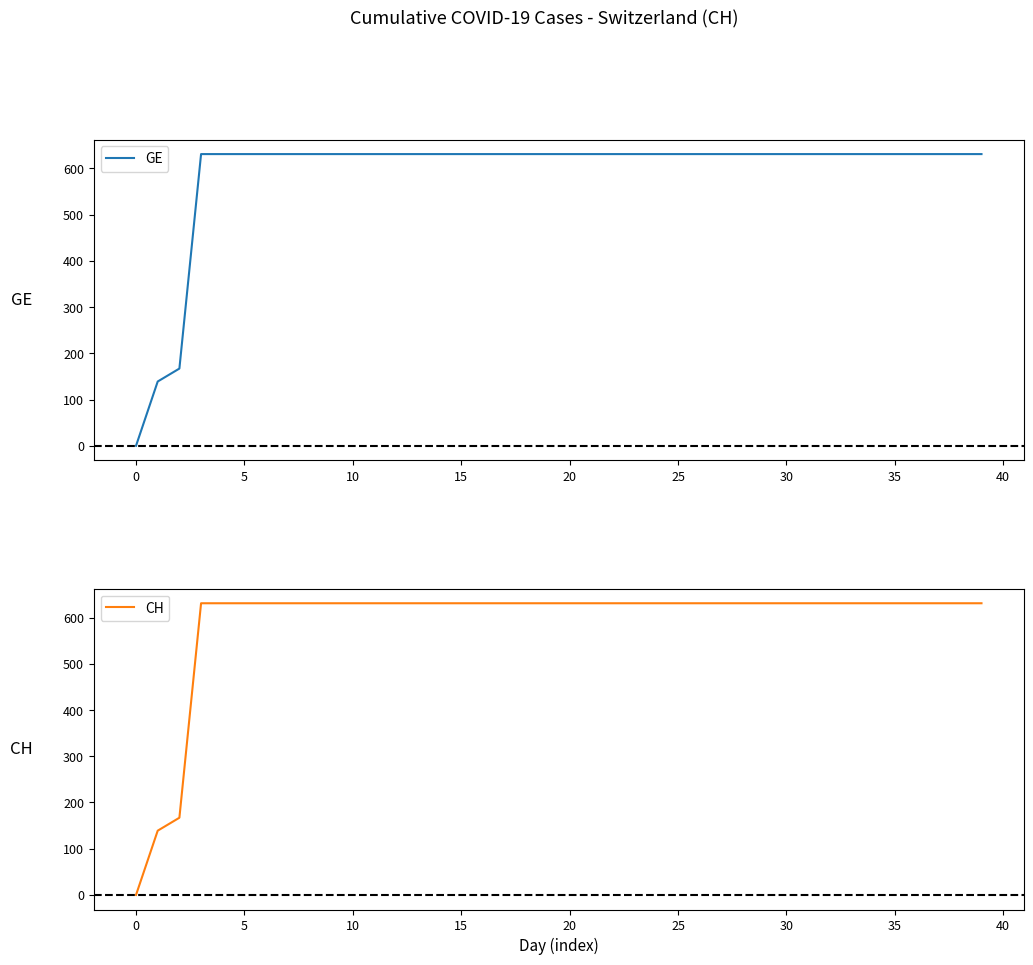

The value of CH at 32 is 631. True or false?

True